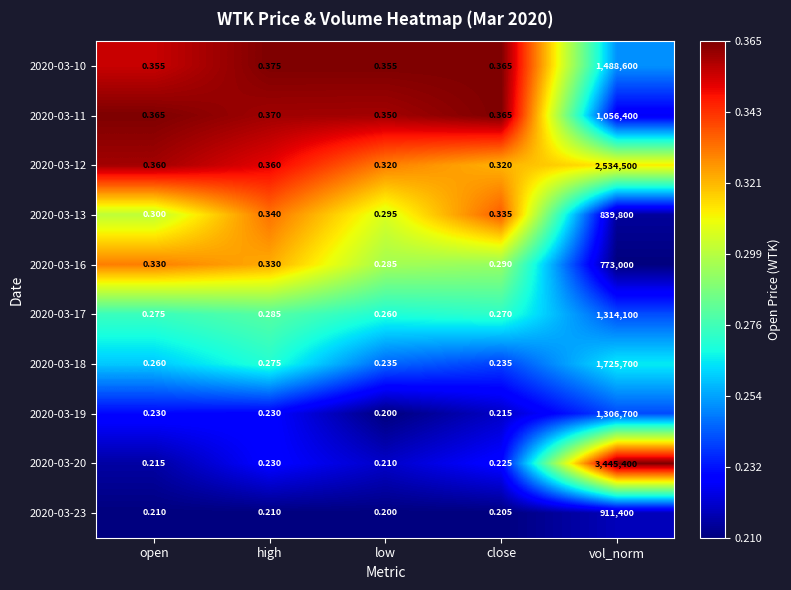

Rank the categories by 2020-03-17 value from highest to lowest.

vol_norm, high, open, close, low